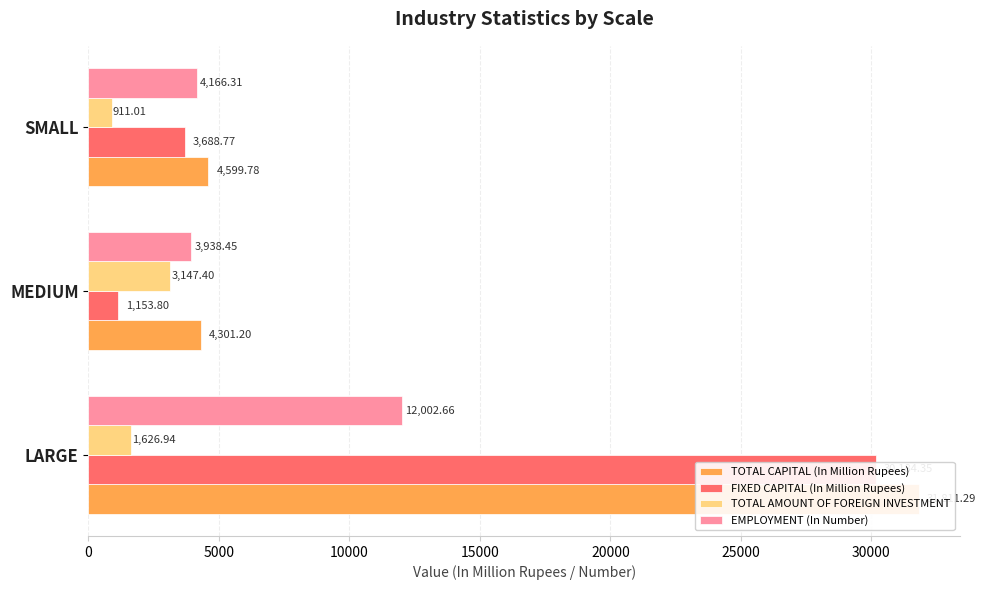

What is the approximate value of TOTAL CAPITAL (In Million Rupees) at MEDIUM?

4301.2